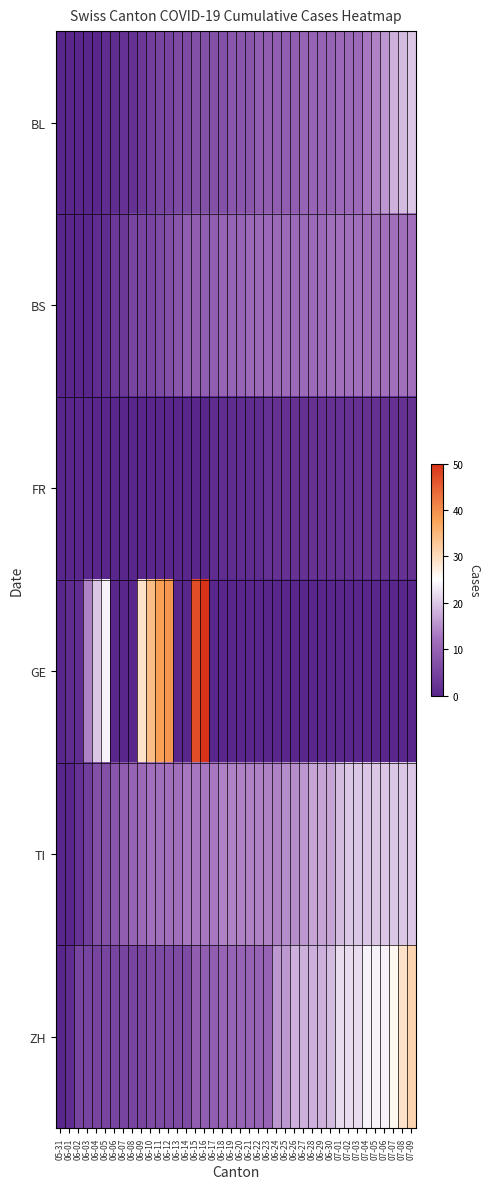

Reading right to left, extract all data points from this chart.

BL: 07-09=20	07-08=19	07-07=18	07-06=16	07-05=14	07-04=13	07-03=11	07-02=11	07-01=11	06-30=10	06-29=10	06-28=10	06-27=10	06-26=9	06-25=9	06-24=9	06-23=9	06-22=9	06-21=8	06-20=8	06-19=8	06-18=7	06-17=7	06-16=7	06-15=7	06-14=6	06-13=6	06-12=5	06-11=5	06-10=4	06-09=3	06-08=2	06-07=2	06-06=1	06-05=1	06-04=0	06-03=0	06-02=0	06-01=0	05-31=0
BS: 07-09=12	07-08=12	07-07=12	07-06=12	07-05=12	07-04=12	07-03=12	07-02=12	07-01=12	06-30=12	06-29=11	06-28=11	06-27=11	06-26=11	06-25=11	06-24=11	06-23=11	06-22=11	06-21=11	06-20=10	06-19=10	06-18=10	06-17=9	06-16=9	06-15=9	06-14=9	06-13=8	06-12=7	06-11=6	06-10=5	06-09=5	06-08=5	06-07=3	06-06=3	06-05=1	06-04=1	06-03=0	06-02=0	06-01=0	05-31=0
FR: 07-09=2	07-08=2	07-07=2	07-06=2	07-05=2	07-04=2	07-03=2	07-02=2	07-01=2	06-30=2	06-29=2	06-28=2	06-27=2	06-26=2	06-25=2	06-24=2	06-23=2	06-22=1	06-21=1	06-20=1	06-19=1	06-18=1	06-17=1	06-16=0	06-15=0	06-14=0	06-13=0	06-12=0	06-11=0	06-10=0	06-09=0	06-08=0	06-07=0	06-06=0	06-05=0	06-04=0	06-03=0	06-02=0	06-01=0	05-31=0
GE: 07-09=0	07-08=0	07-07=0	07-06=0	07-05=0	07-04=0	07-03=0	07-02=0	07-01=0	06-30=0	06-29=0	06-28=0	06-27=0	06-26=0	06-25=0	06-24=0	06-23=0	06-22=0	06-21=0	06-20=0	06-19=0	06-18=0	06-17=0	06-16=50	06-15=47	06-14=0	06-13=0	06-12=39	06-11=38	06-10=34	06-09=29	06-08=0	06-07=0	06-06=0	06-05=24	06-04=20	06-03=14	06-02=1	06-01=1	05-31=0
TI: 07-09=20	07-08=20	07-07=20	07-06=20	07-05=20	07-04=20	07-03=20	07-02=20	07-01=19	06-30=17	06-29=17	06-28=17	06-27=16	06-26=15	06-25=15	06-24=14	06-23=14	06-22=14	06-21=14	06-20=14	06-19=14	06-18=14	06-17=13	06-16=13	06-15=13	06-14=13	06-13=12	06-12=12	06-11=12	06-10=12	06-09=11	06-08=10	06-07=9	06-06=8	06-05=7	06-04=7	06-03=4	06-02=2	06-01=0	05-31=0
ZH: 07-09=31	07-08=29	07-07=26	07-06=24	07-05=24	07-04=24	07-03=22	07-02=22	07-01=22	06-30=19	06-29=18	06-28=18	06-27=18	06-26=18	06-25=16	06-24=16	06-23=10	06-22=10	06-21=10	06-20=10	06-19=10	06-18=10	06-17=9	06-16=9	06-15=9	06-14=6	06-13=6	06-12=6	06-11=6	06-10=6	06-09=5	06-08=5	06-07=5	06-06=5	06-05=5	06-04=5	06-03=5	06-02=5	06-01=1	05-31=0